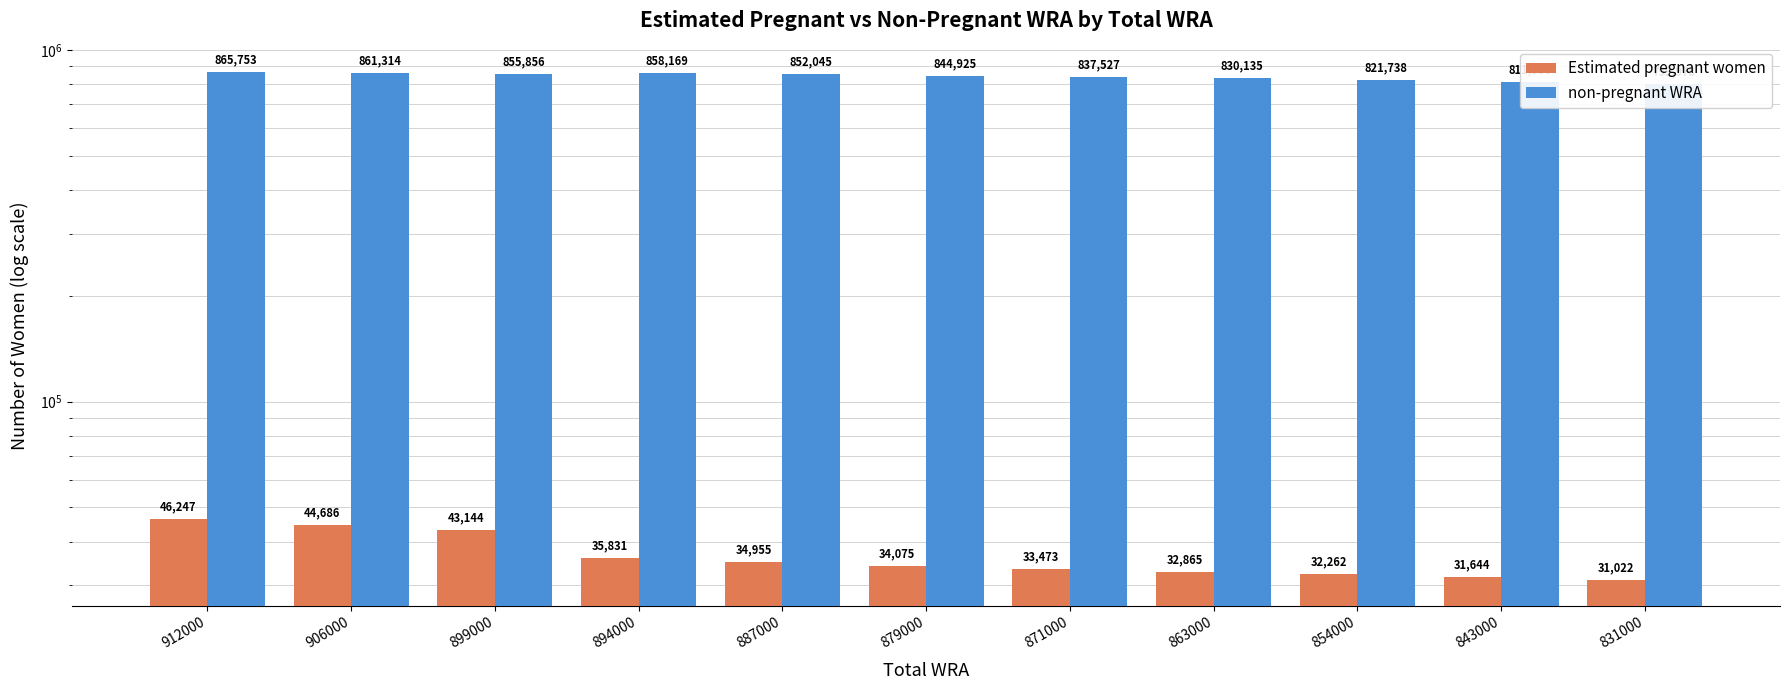

What is the approximate value of non-pregnant WRA at 863000?

830134.9